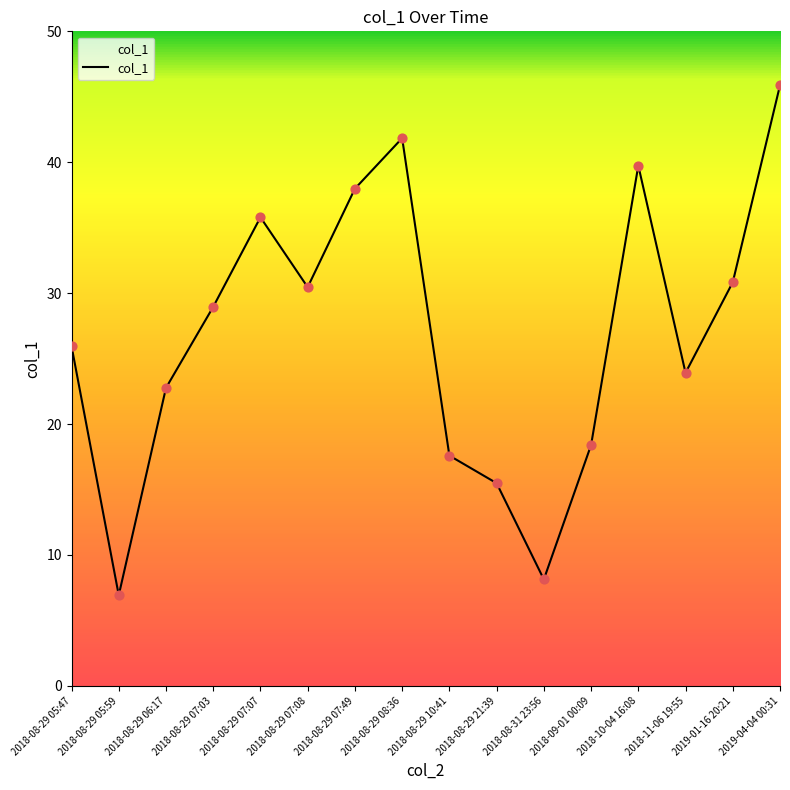

Approximately how many times larger is the value at 2018-11-06 19:55 compared to 2018-08-29 05:47?

0.9